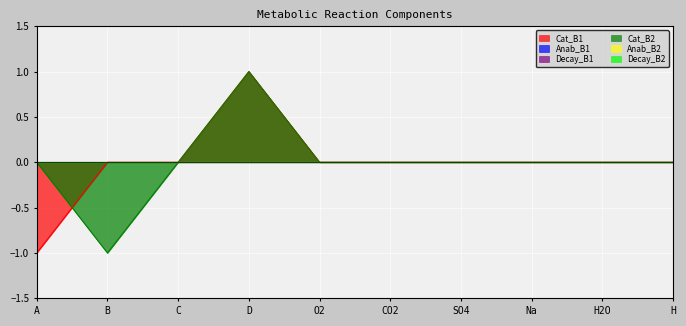

True or false: Decay_B1 has more than 1 interior local peaks.

False